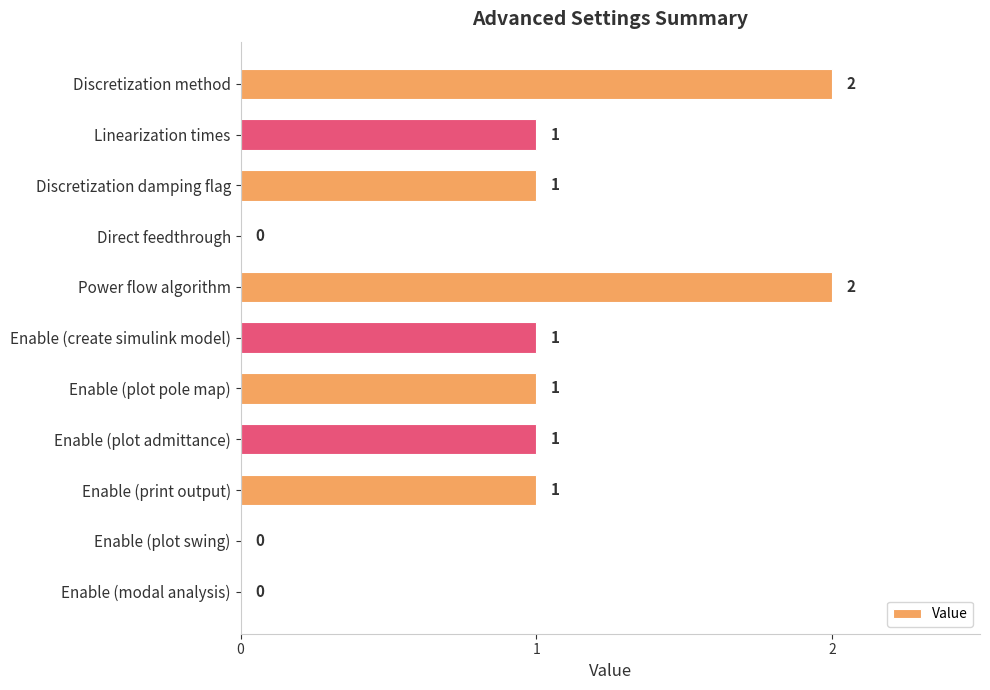

Reading top to bottom, what are all the values shown in this chart?

Discretization method=2	Linearization times=1	Discretization damping flag=1	Direct feedthrough=0	Power flow algorithm=2	Enable (create simulink model)=1	Enable (plot pole map)=1	Enable (plot admittance)=1	Enable (print output)=1	Enable (plot swing)=0	Enable (modal analysis)=0